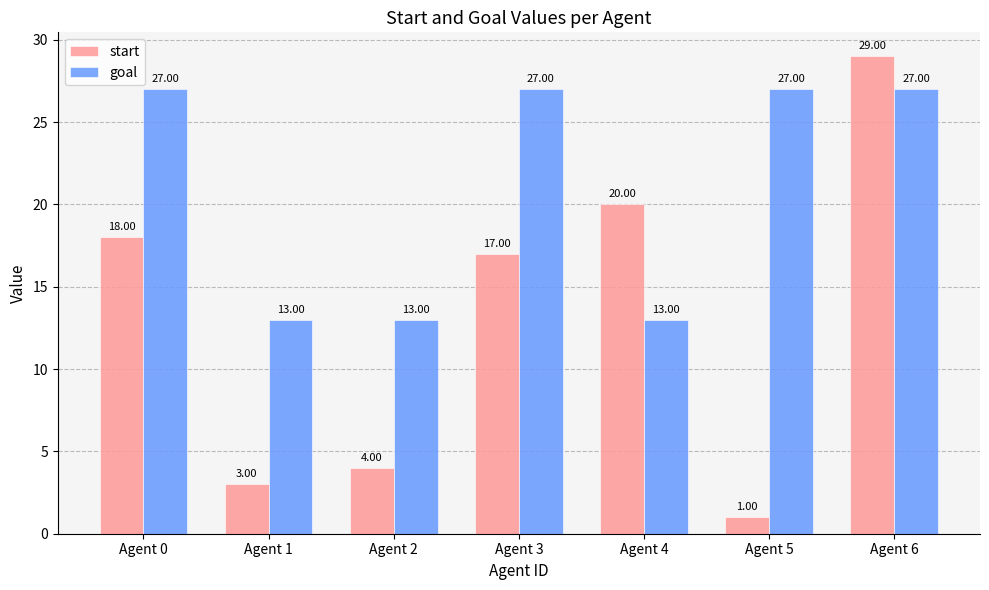

Which series has the largest total across all categories?

goal